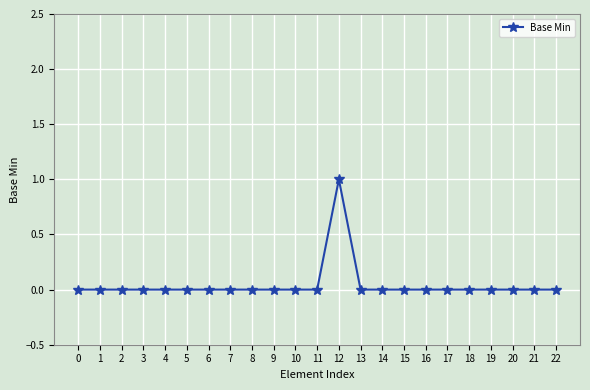

Reading right to left, what are all the values shown in this chart?

0	0	0	0	0	0	0	0	0	0	1	0	0	0	0	0	0	0	0	0	0	0	0